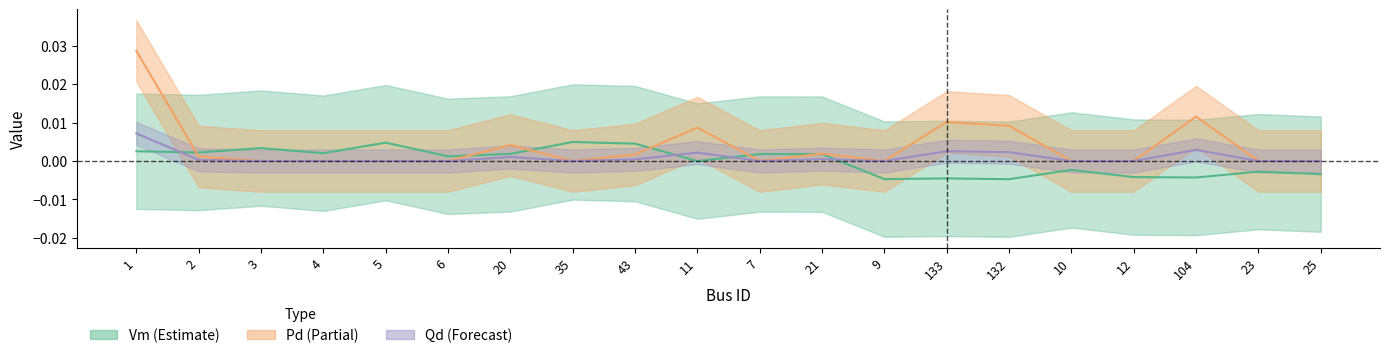

Which series has the largest total across all categories?

Pd